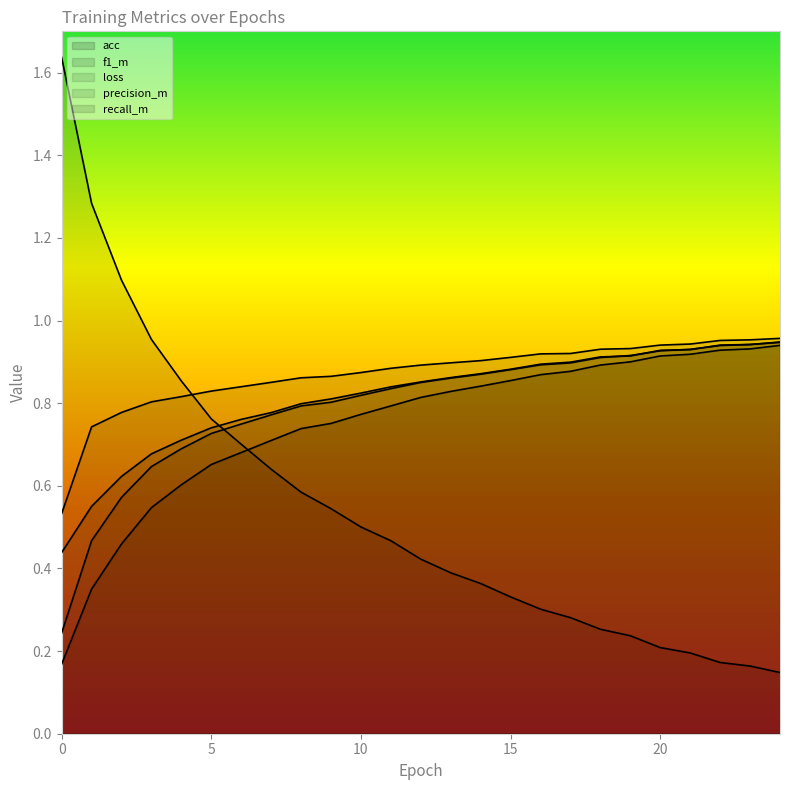

How many times do f1_m and acc cross each other?

5